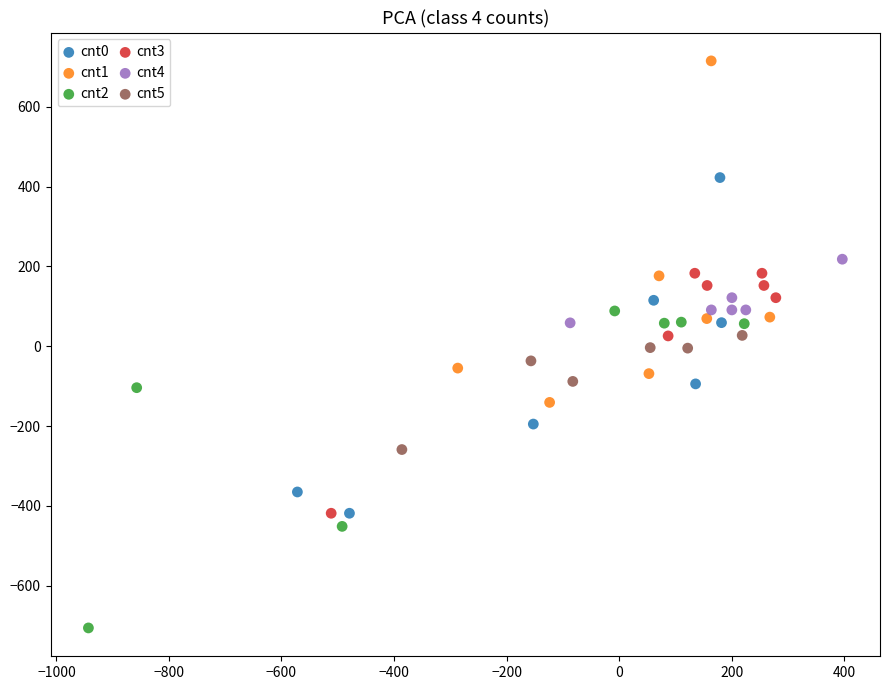

Which series has the largest Y range (max minus min)?

cnt1